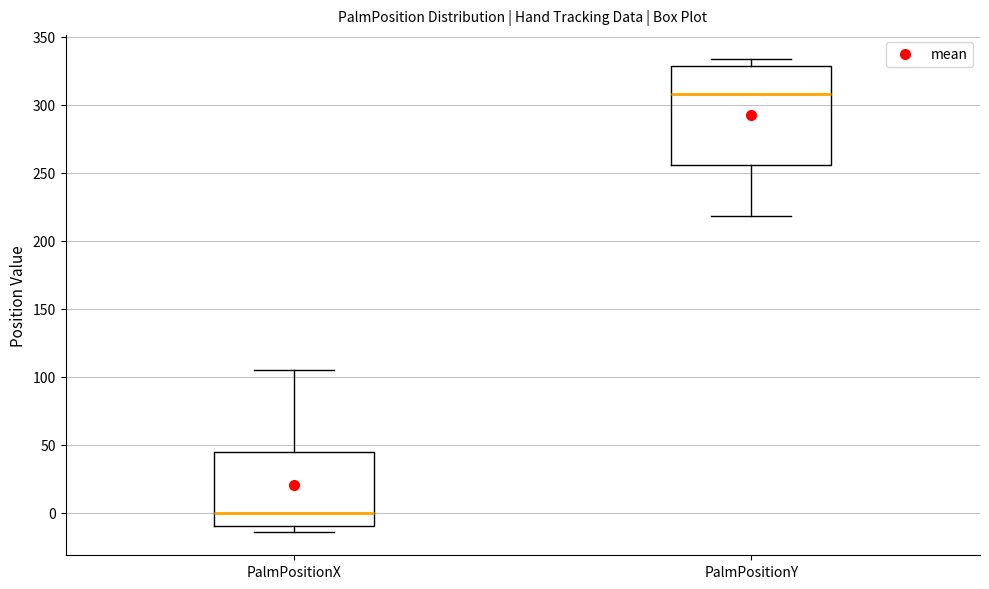

Which box is the tallest, from its lower edge to its upper edge?

PalmPositionY